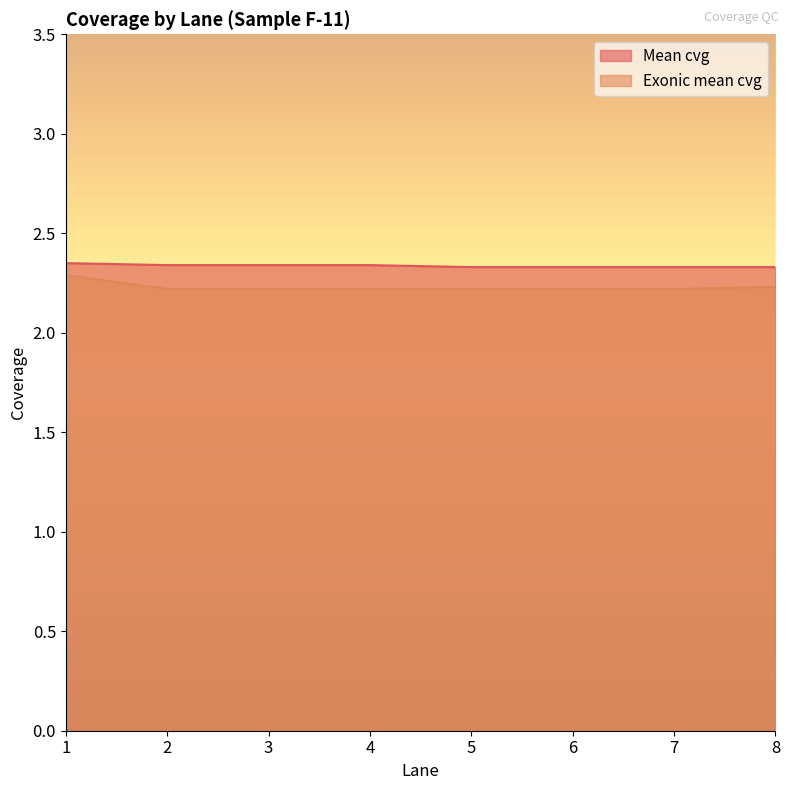

What is the value of the Mean cvg point at the 8th from the left?

2.3